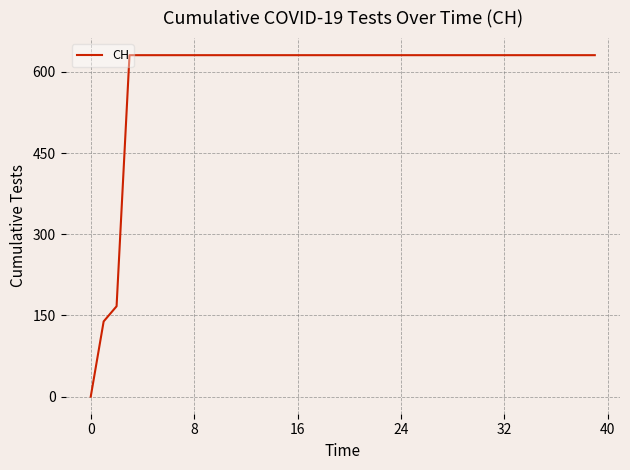

What is the difference between the maximum and minimum values?

631